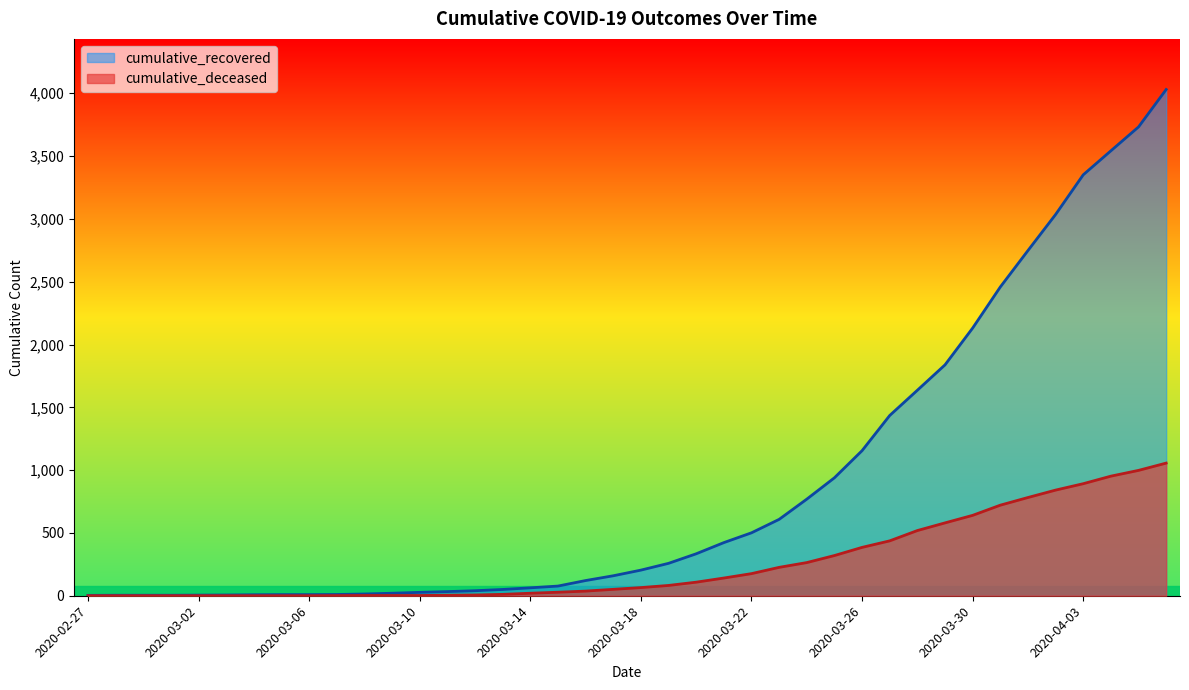

Where is cumulative_deceased nearest to the value 528?

2020-03-28